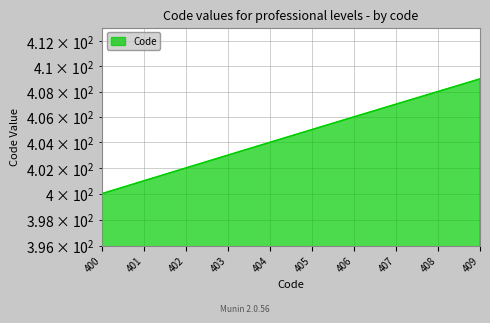

Count the number of data series in this chart.

1